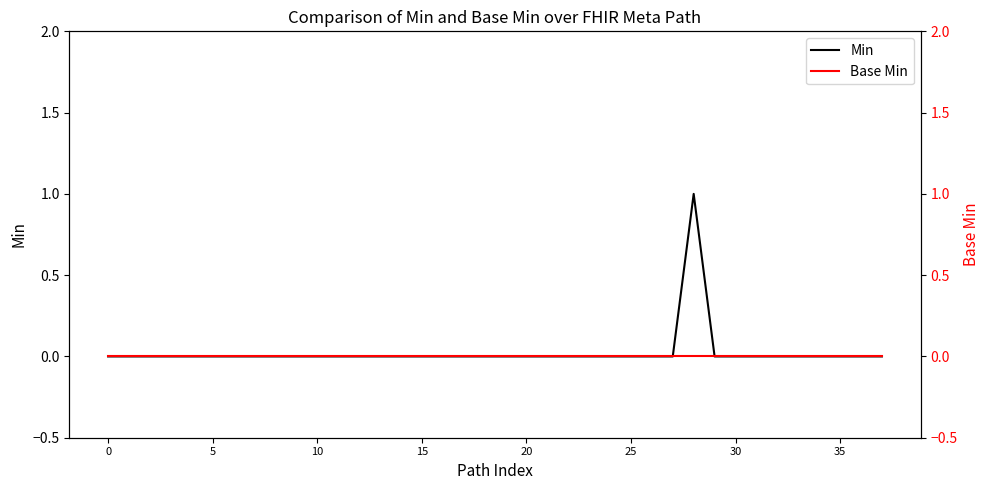

True or false: Min and Base Min cross at least once.

False